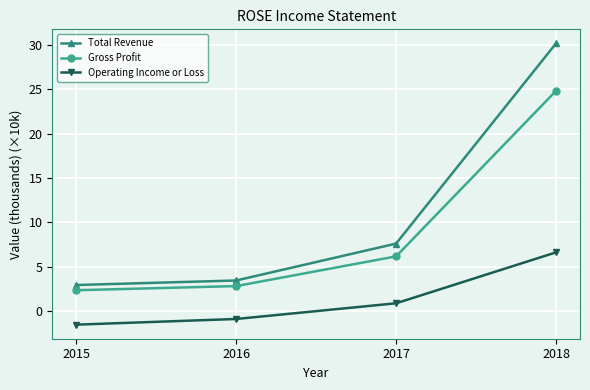

What is the difference between the maximum and minimum values in the Gross Profit series?

22.5